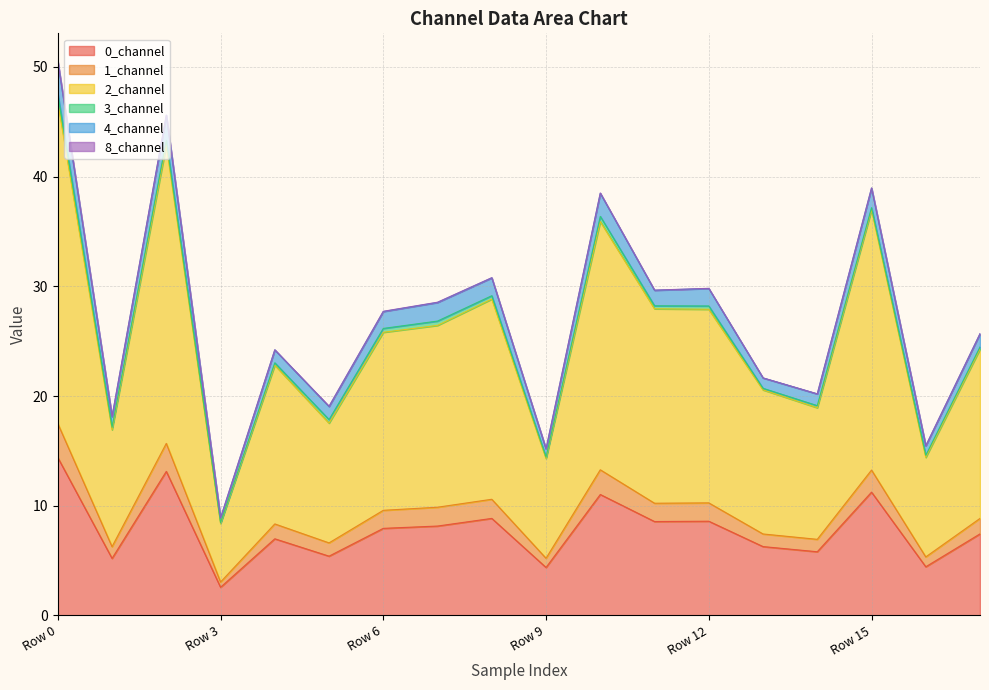

Is the value of 1_channel at Row 6 greater than the value of 0_channel at Row 10?

No